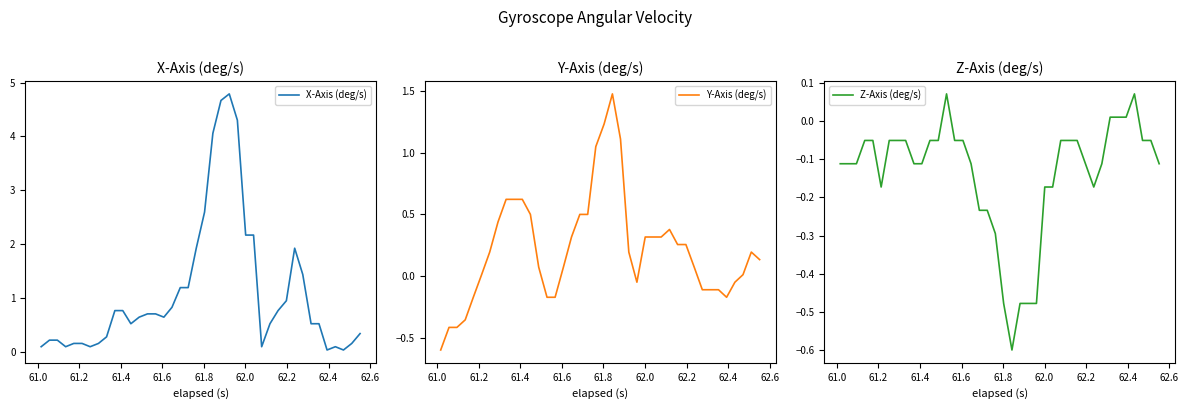

What is the lowest value of the Y-Axis (deg/s) series?

-0.6